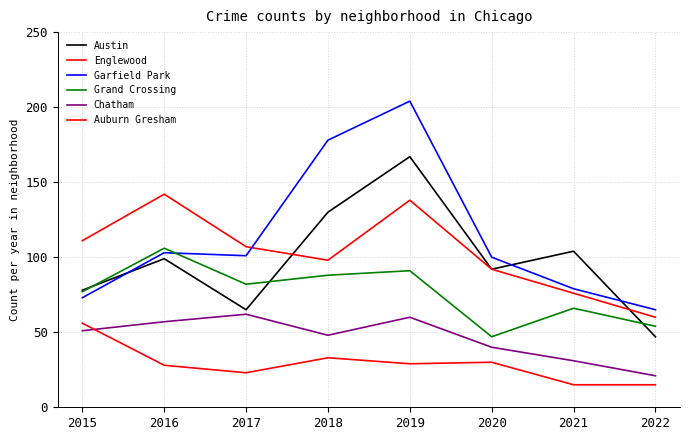

How many lines are shown in the chart?

6